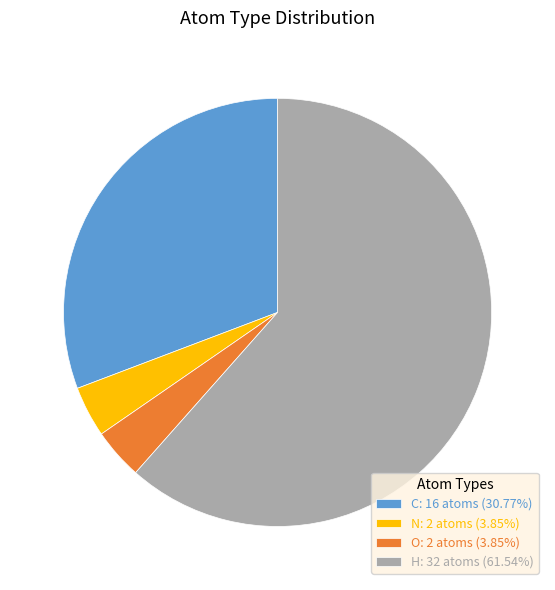

Combined, do O: 2 atoms (3.85%) and C: 16 atoms (30.77%) account for over 50%?

No